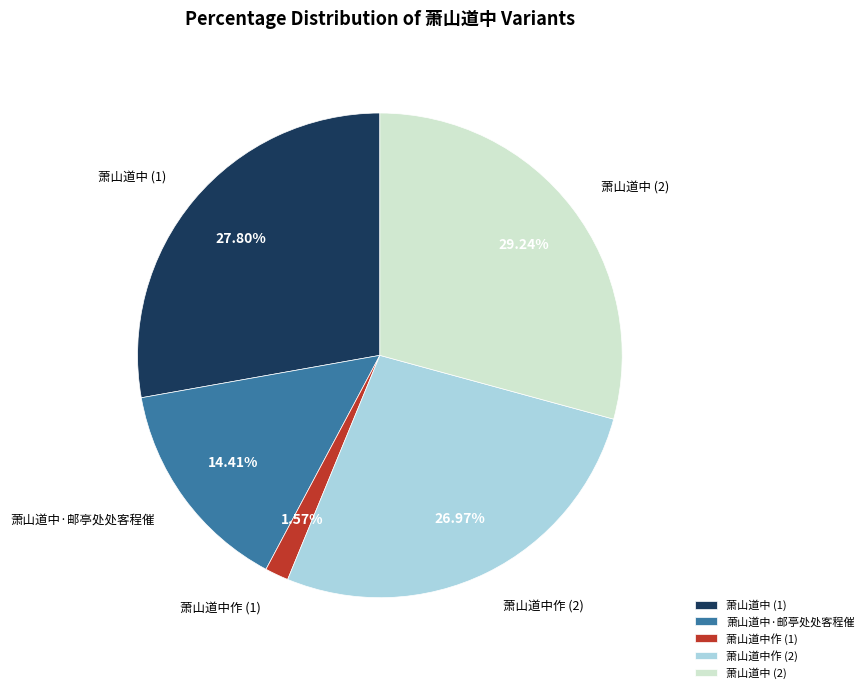

Which category has the smallest portion of the pie?

萧山道中作 (1)